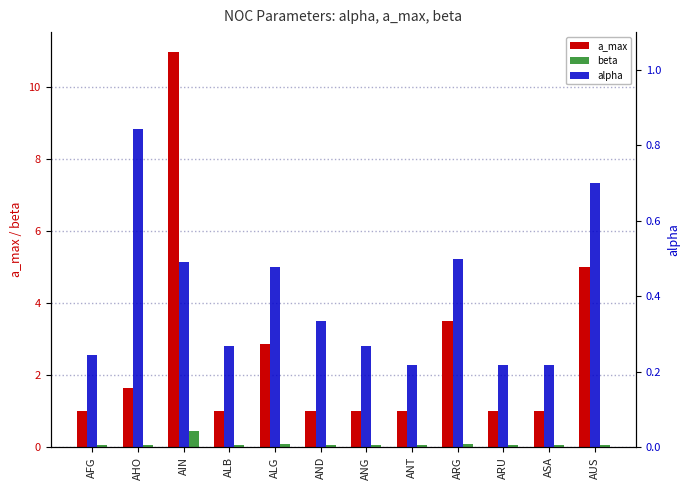

What is the value of the alpha bar at the 9th from the left?

0.5